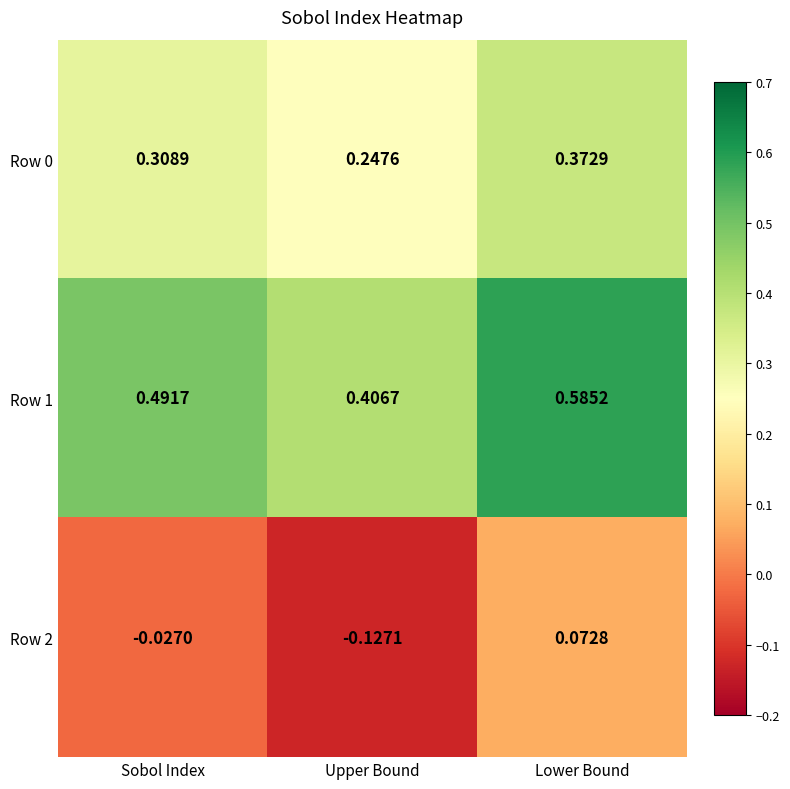

Rank the categories by Row 2 value from lowest to highest.

Upper Bound, Sobol Index, Lower Bound